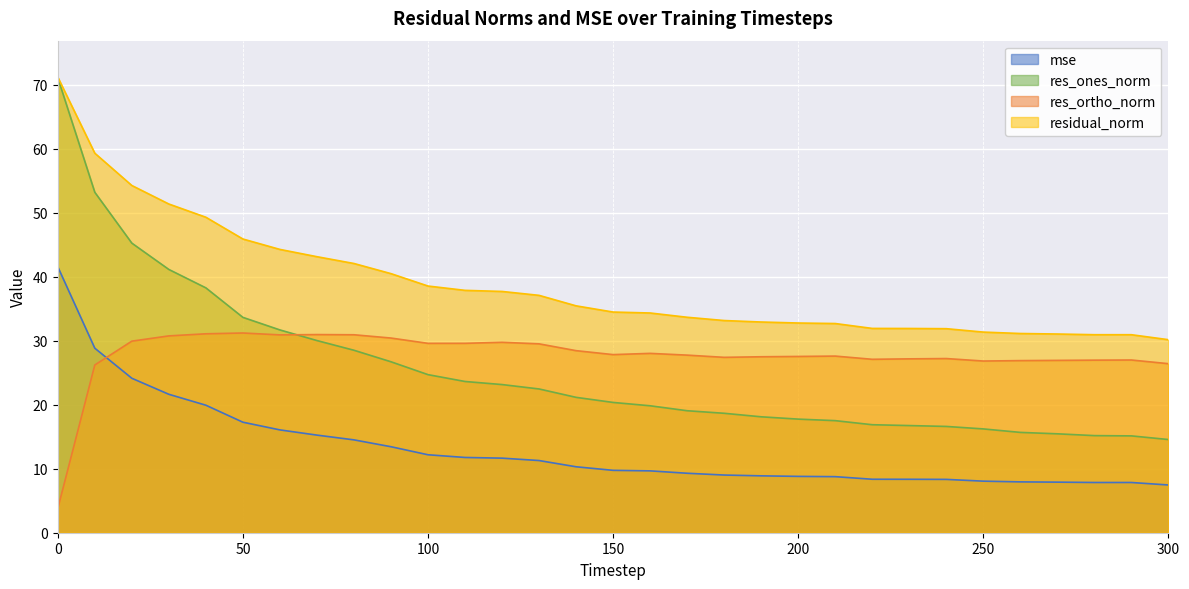

True or false: residual_norm and res_ortho_norm cross at least once.

False